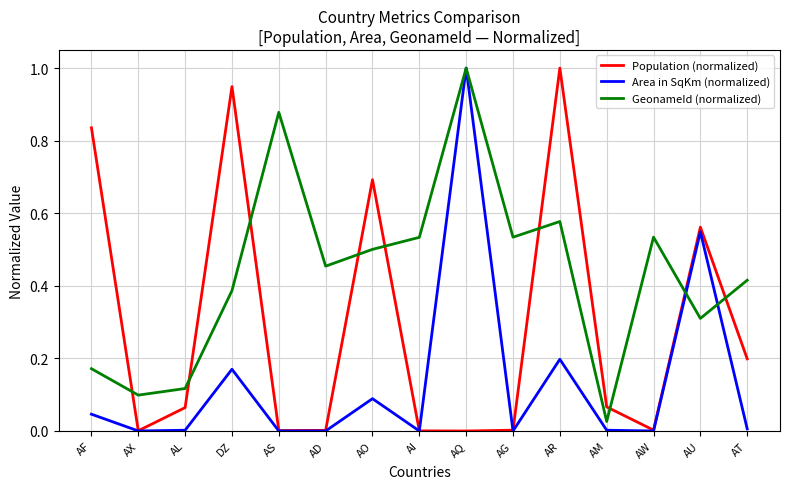

How many intersections are there between GeonameId (normalized) and Population (normalized)?

9